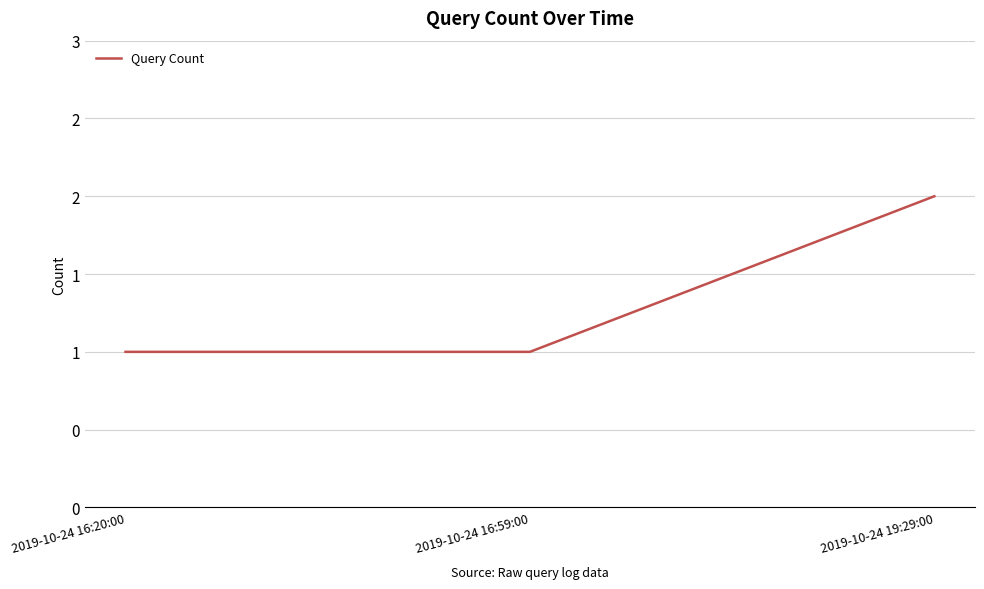

Rank the categories by value from lowest to highest.

2019-10-24 16:20:00, 2019-10-24 16:59:00, 2019-10-24 19:29:00